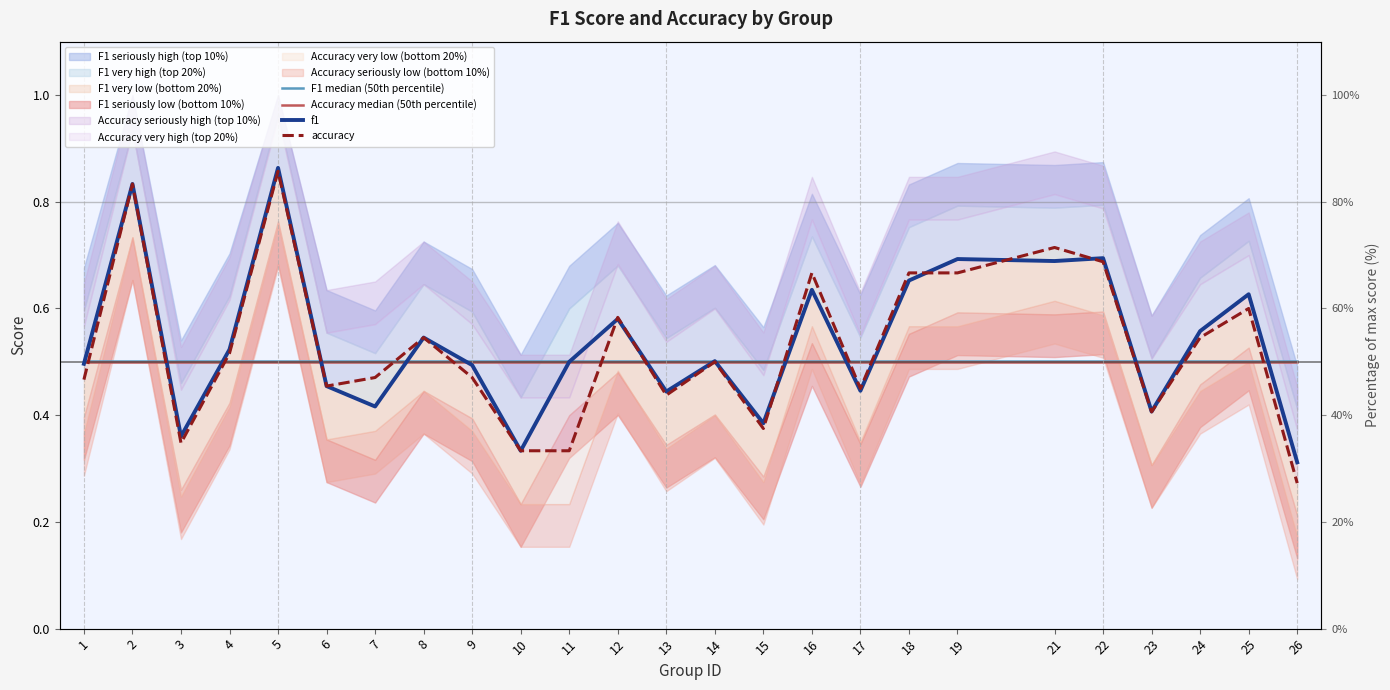

What is the average value of the f1 series?

0.5